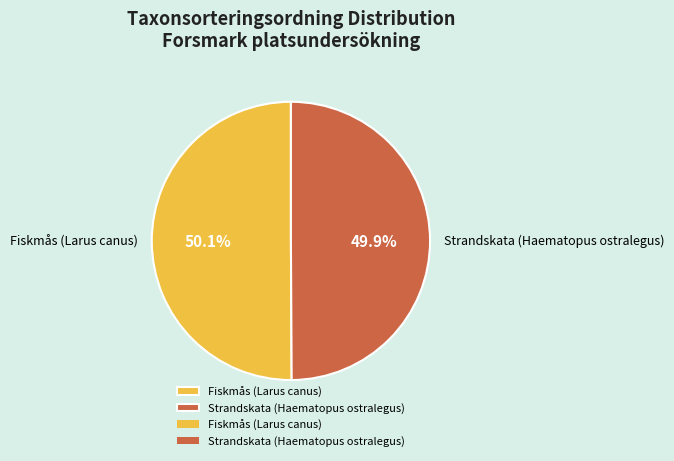

What is the ratio of the value at Fiskmås (Larus canus) to the value at Strandskata (Haematopus ostralegus)?

1.0